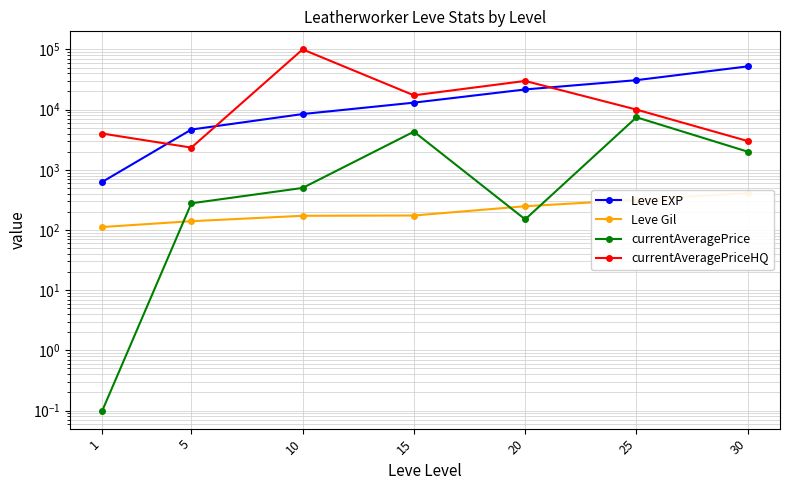

What is the approximate value of currentAveragePrice at 10?

499.5